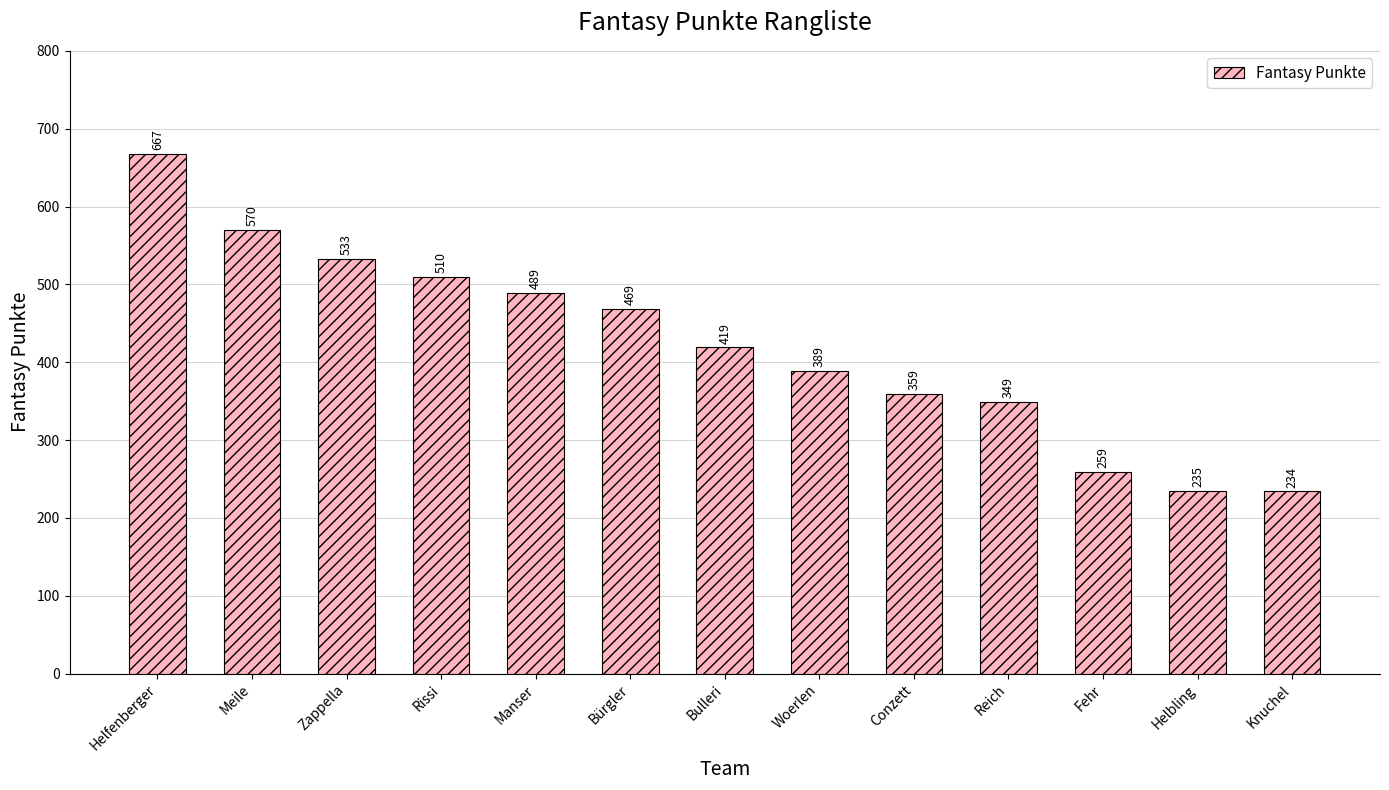

Reading left to right, extract all data points from this chart.

Helfenberger=667	Meile=570	Zappella=533	Rissi=510	Manser=489	Bürgler=469	Bulleri=419	Woerlen=389	Conzett=359	Reich=349	Fehr=259	Helbling=235	Knuchel=234